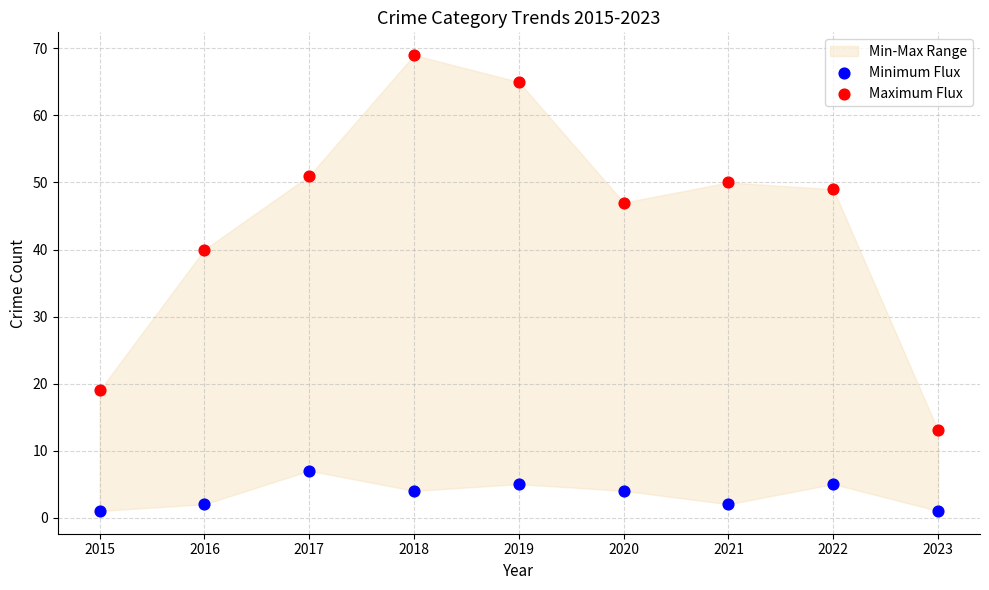

Across all series, what Y value is closest to 35?

40